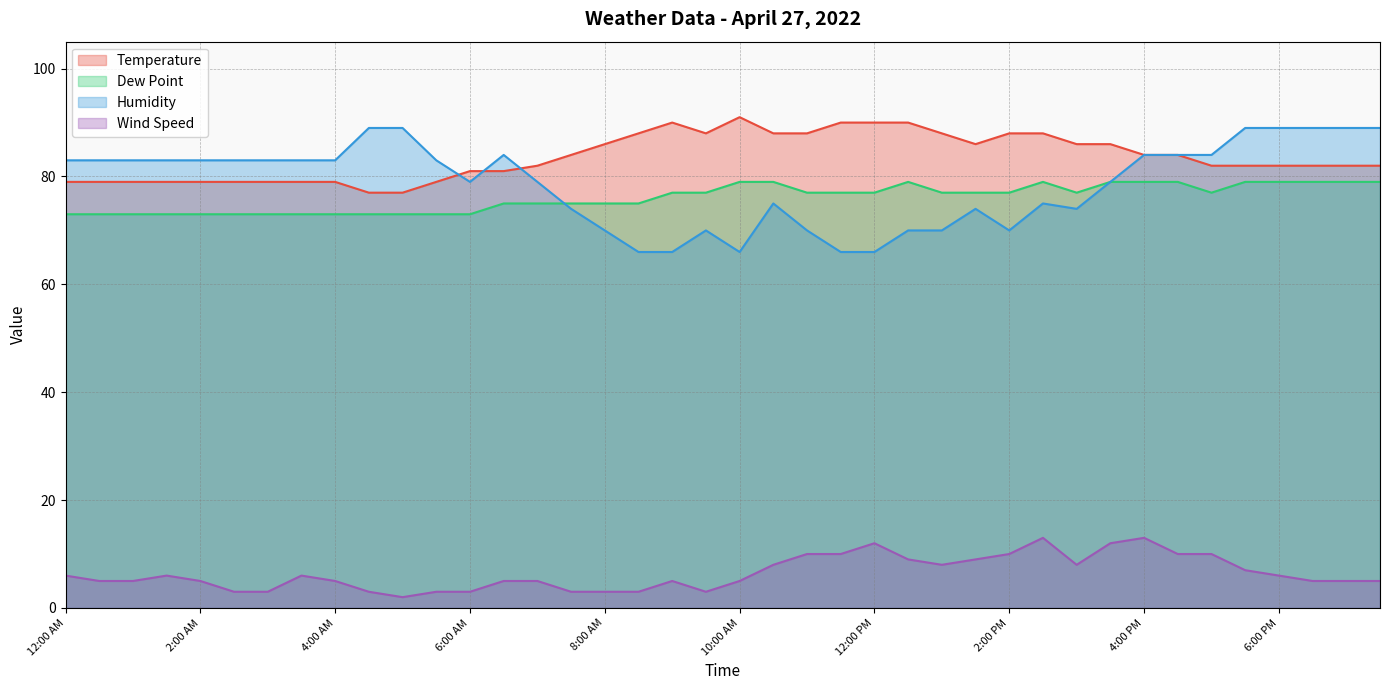

Rank the series by their maximum value, from highest to lowest.

Temperature, Humidity, Dew Point, Wind Speed